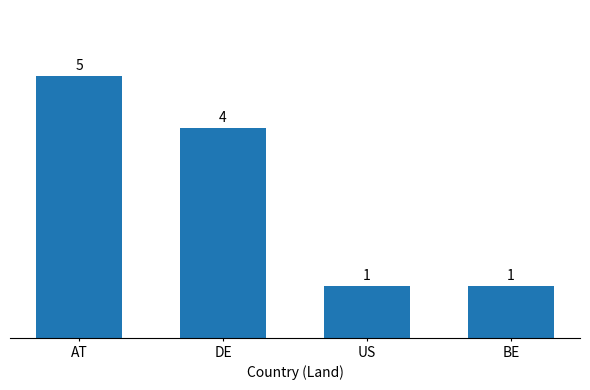

Which category has the highest value across all series?

AT